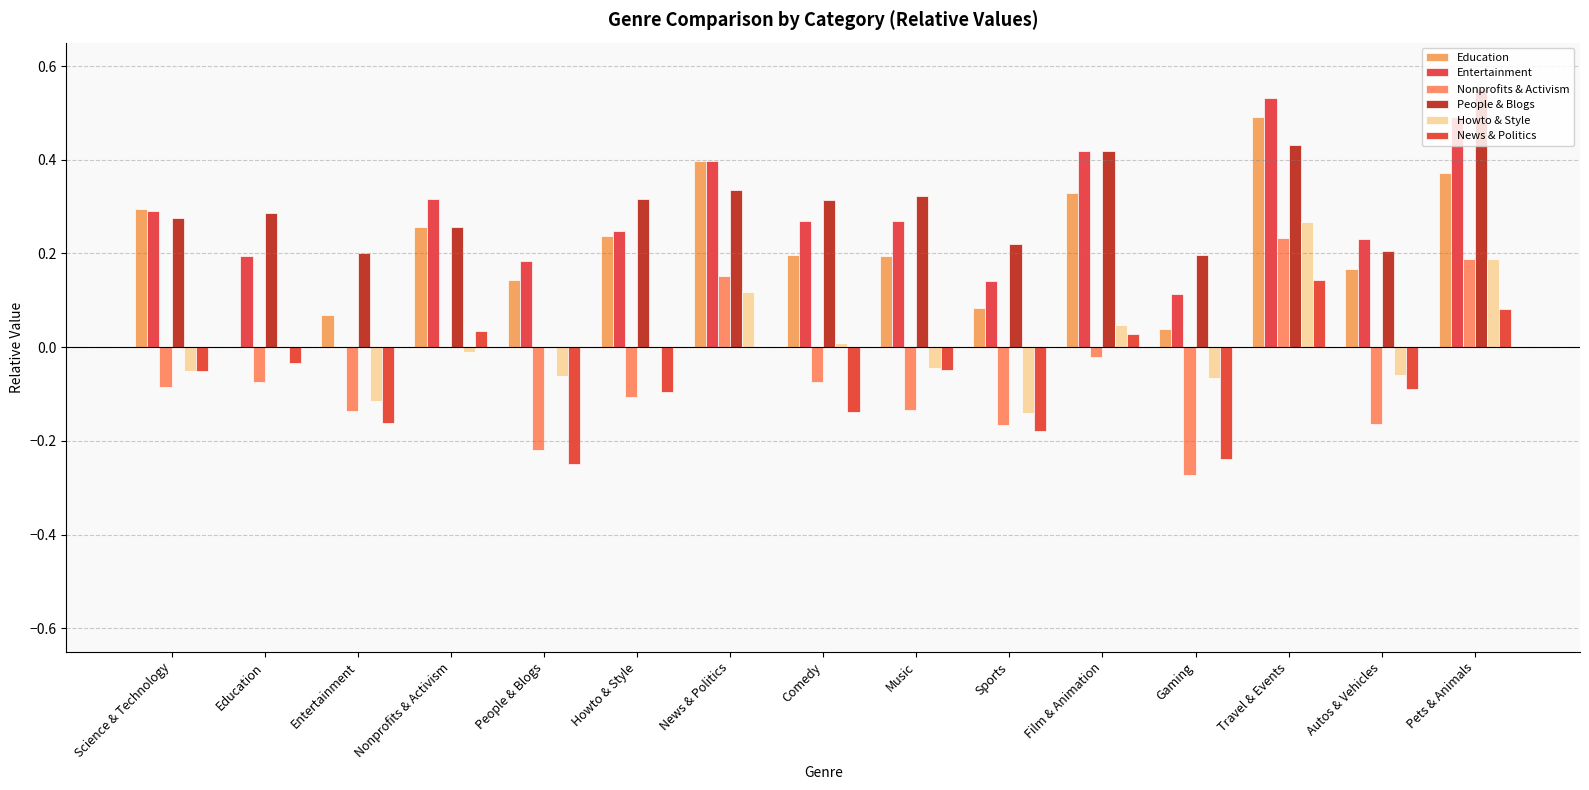

Are the bars horizontal?

No